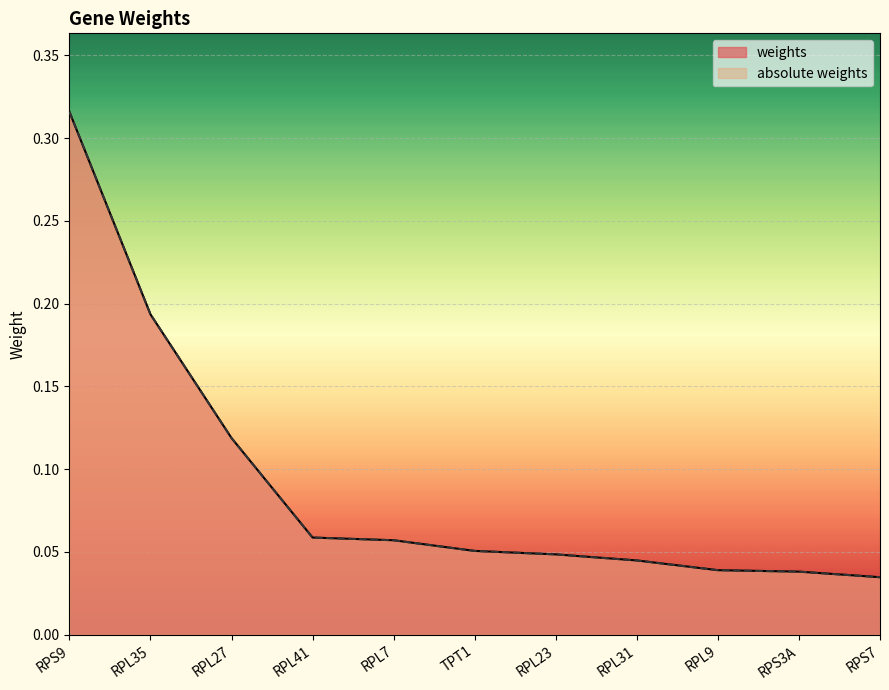

Reading left to right, what are all the values shown in this chart?

weights: 0.3	0.2	0.1	0.1	0.1	0.1	0.0	0.0	0.0	0.0	0.0
absolute weights: 0.3	0.2	0.1	0.1	0.1	0.1	0.0	0.0	0.0	0.0	0.0